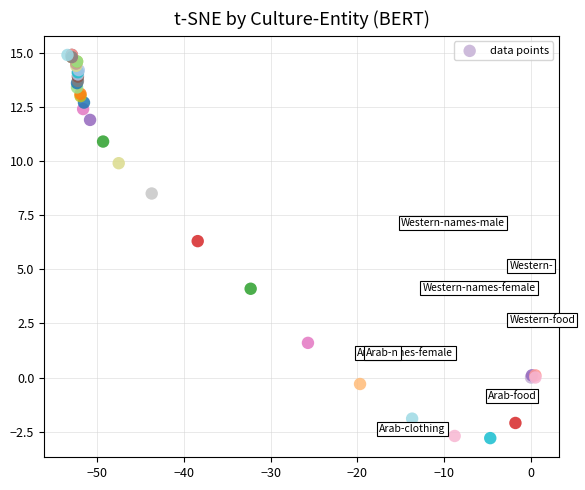

What Y value in the scatter plot is closest to 6?

6.3